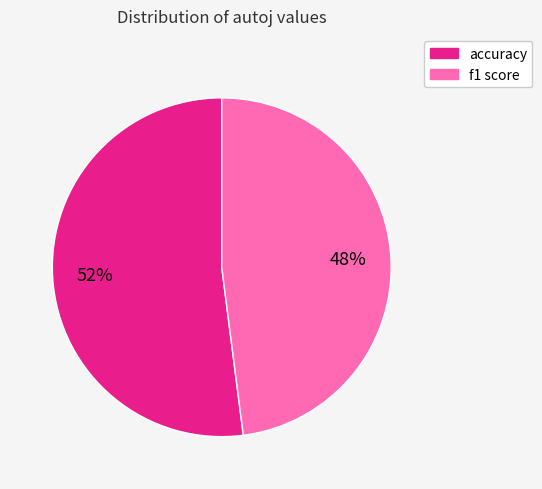

To the nearest percent, what percentage of the pie is f1 score?

48%